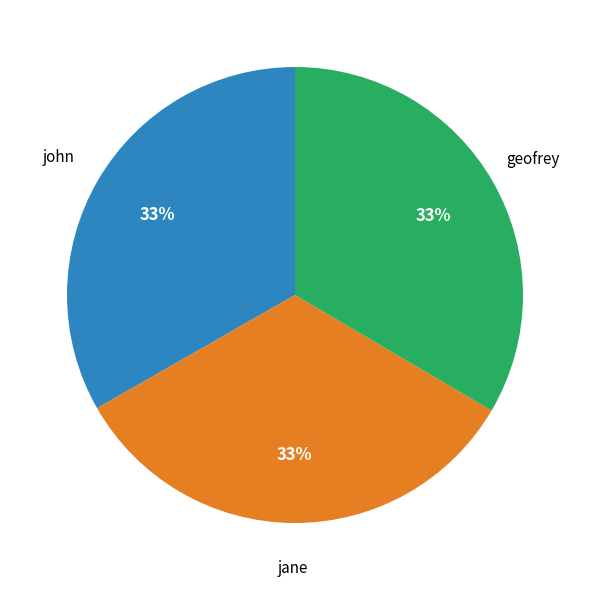

To the nearest percent, what is the average slice percentage?

33%